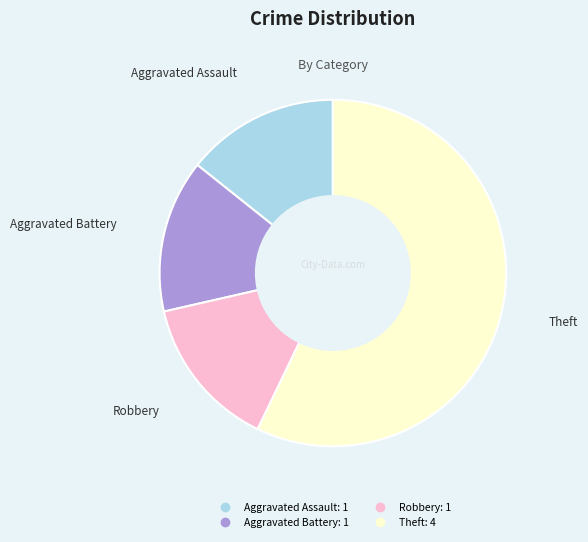

Count the number of slices in the pie.

4